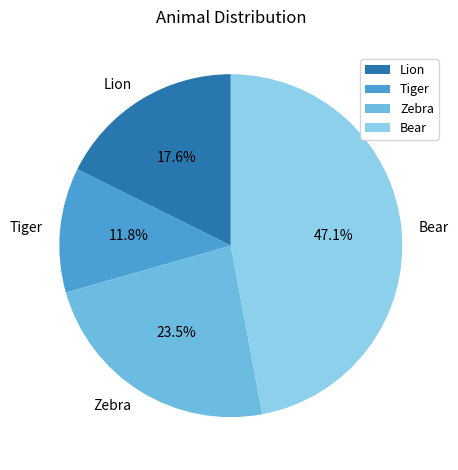

Between Zebra and Tiger, which is larger?

Zebra